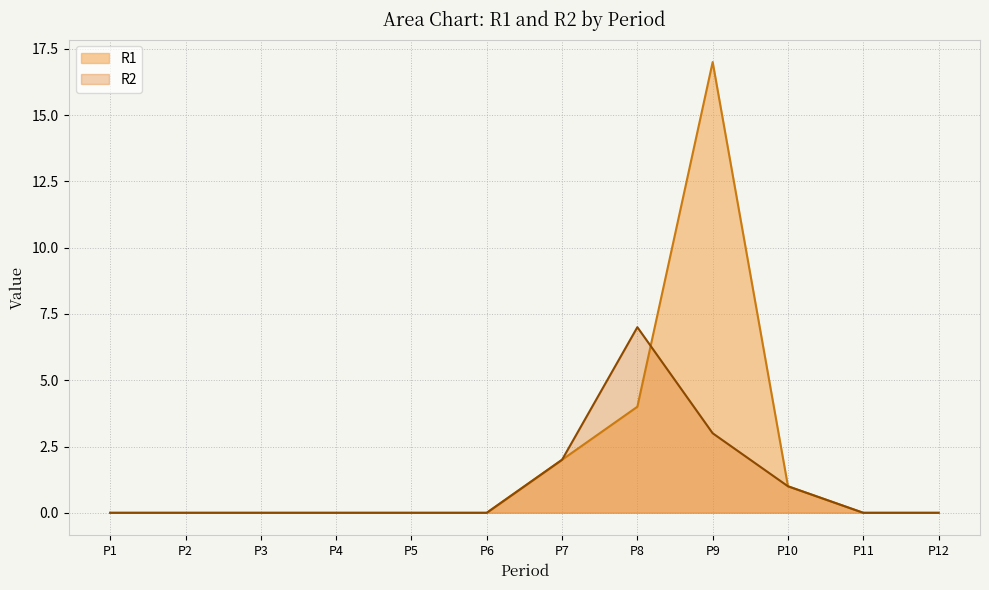

At P2, list the series in order from smallest to largest.

R1, R2